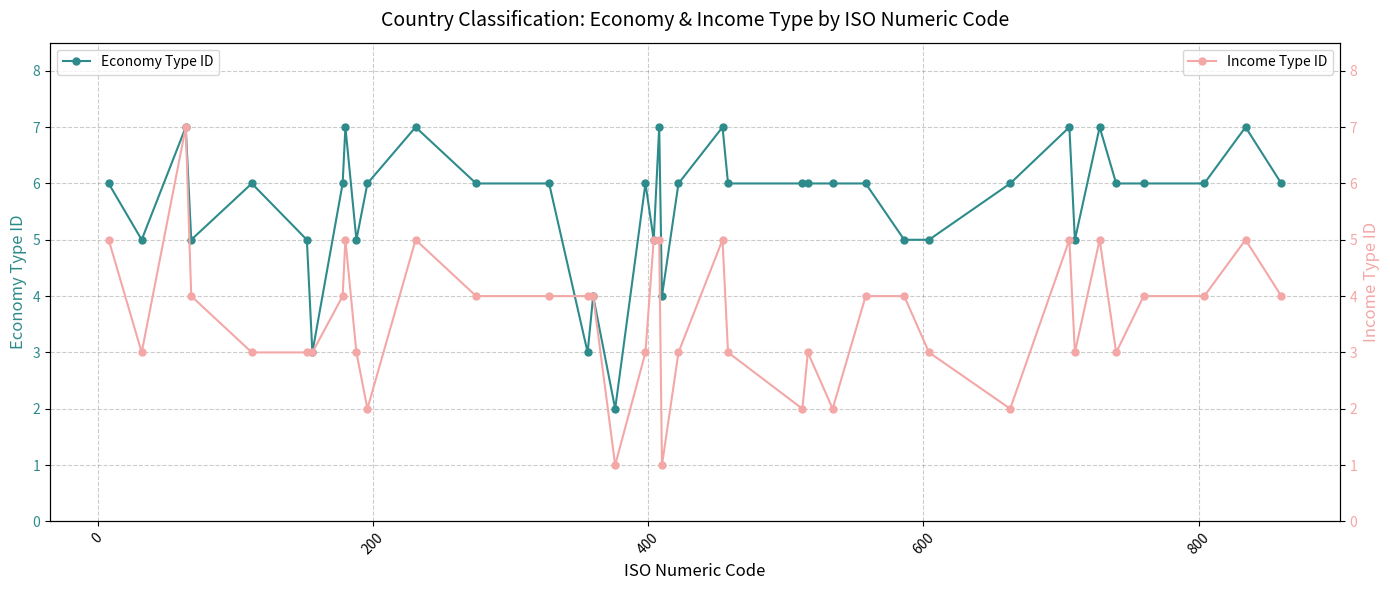

Does the chart display data point markers on the line(s)?

Yes